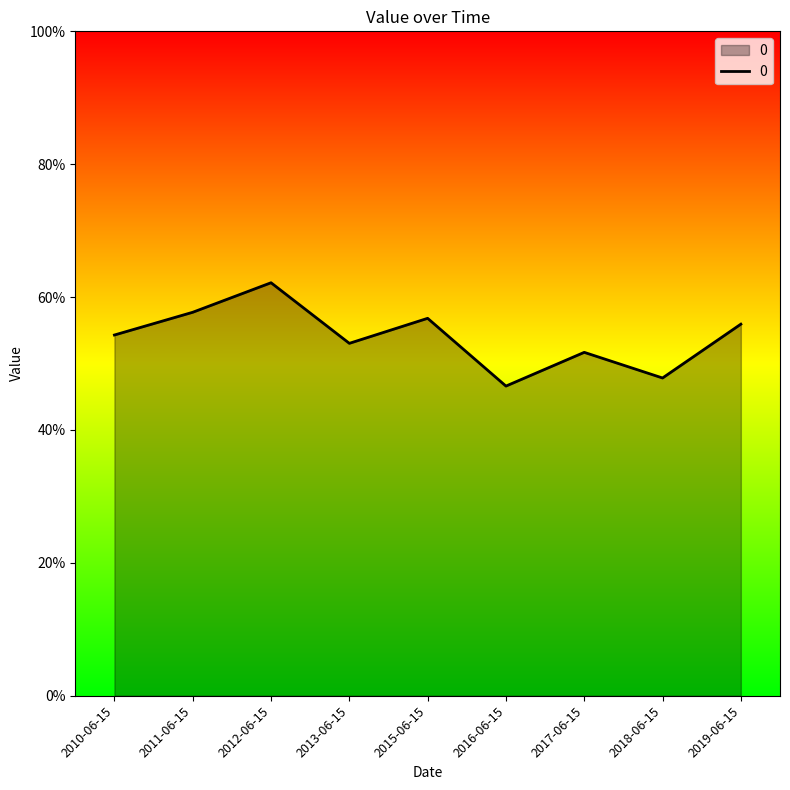

What is the change in value from 2015-06-15 to 2018-06-15?

-0.1